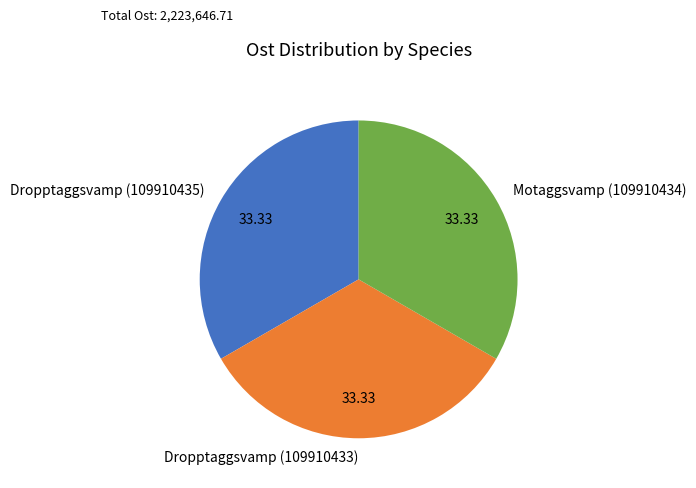

True or false: Dropptaggsvamp (109910433) accounts for 33% of the total.

True